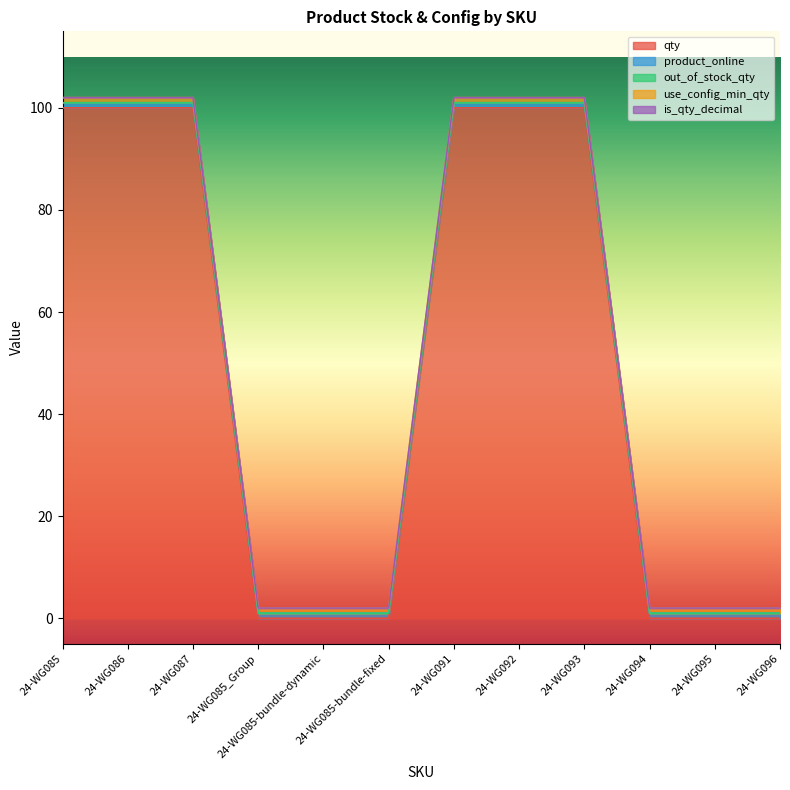

What is the average value of the use_config_min_qty series?

1